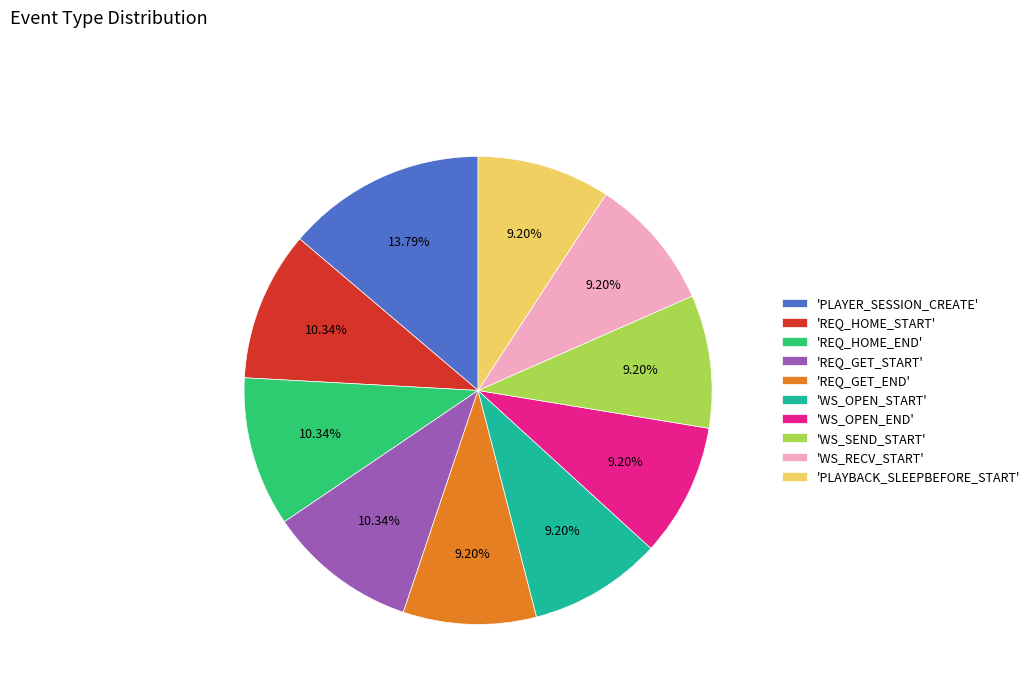

Does any single category account for the majority?

No